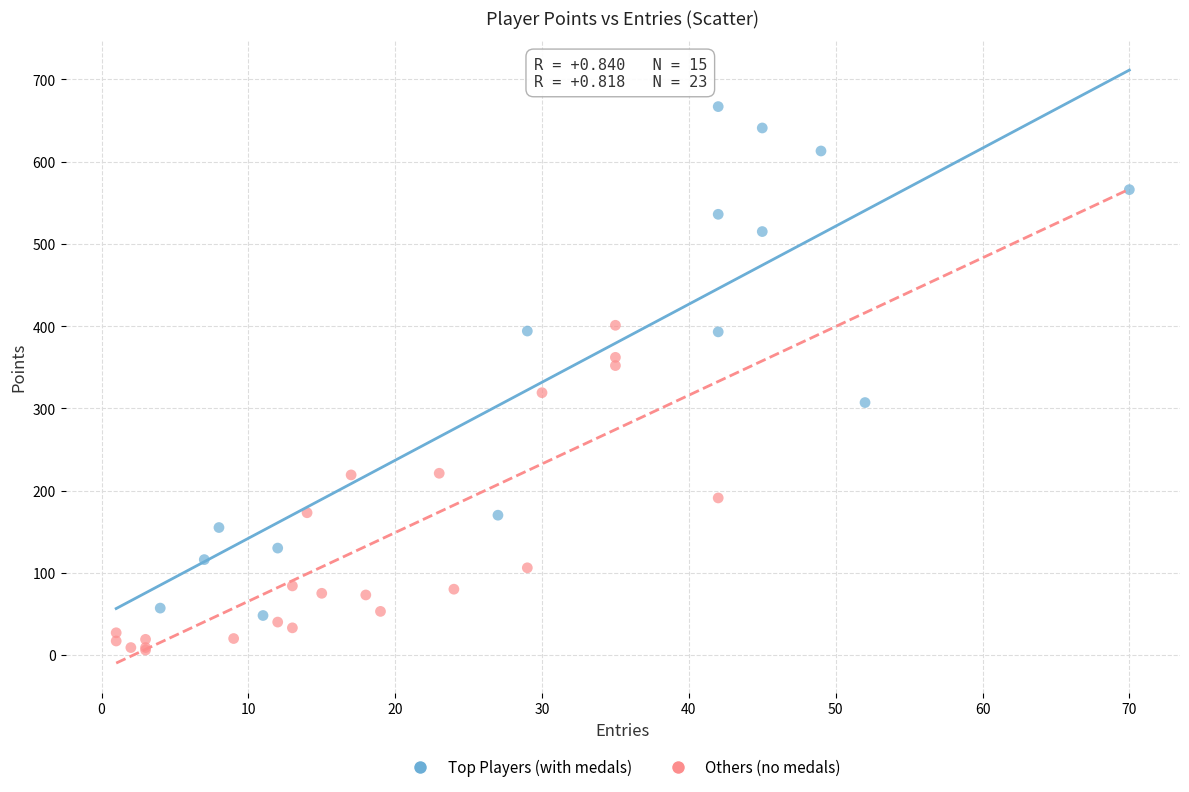

Which series contains the highest Y value?

Top Players (with medals)